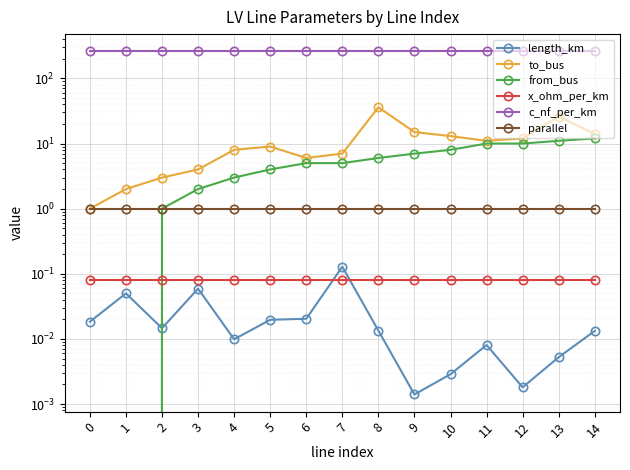

The length_km series shows 0.1 at 3. True or false?

True